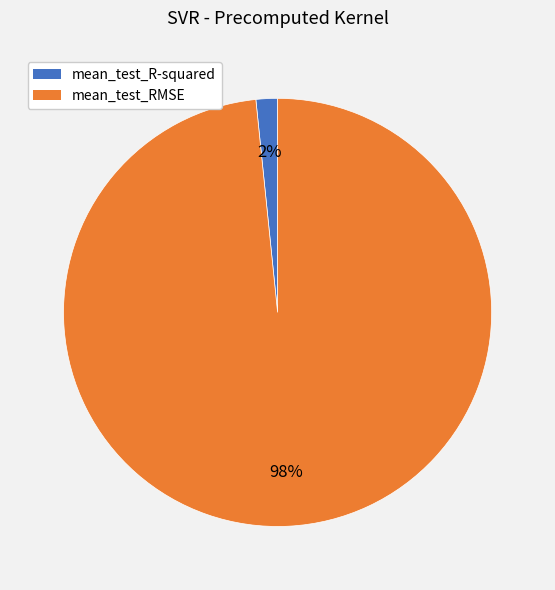

Combined, do mean_test_R-squared and mean_test_RMSE account for over 50%?

Yes